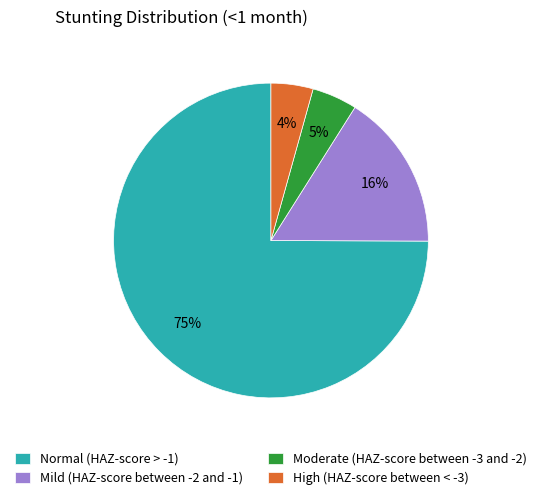

What percentage is the Normal (HAZ-score > -1) slice, to the nearest percent?

75%